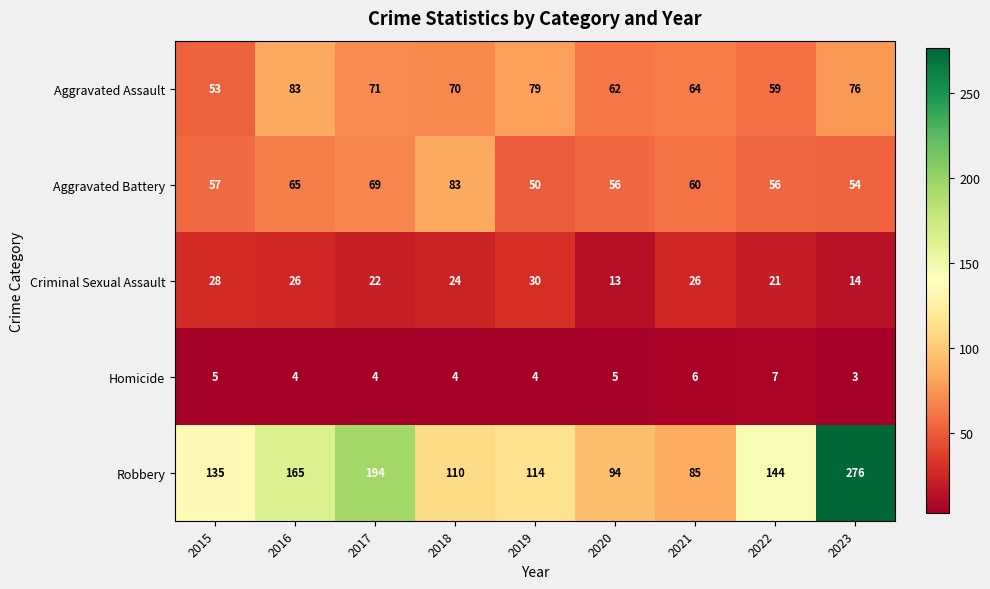

At which category is the sum across all series the highest?

2023